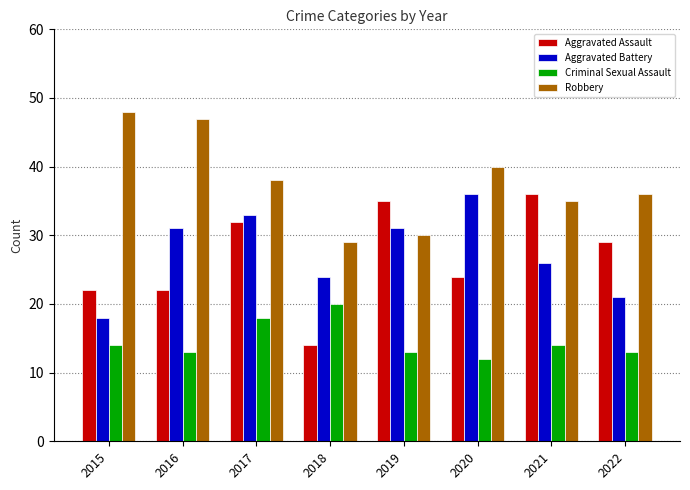

How many Criminal Sexual Assault values are between 13 and 18?

6